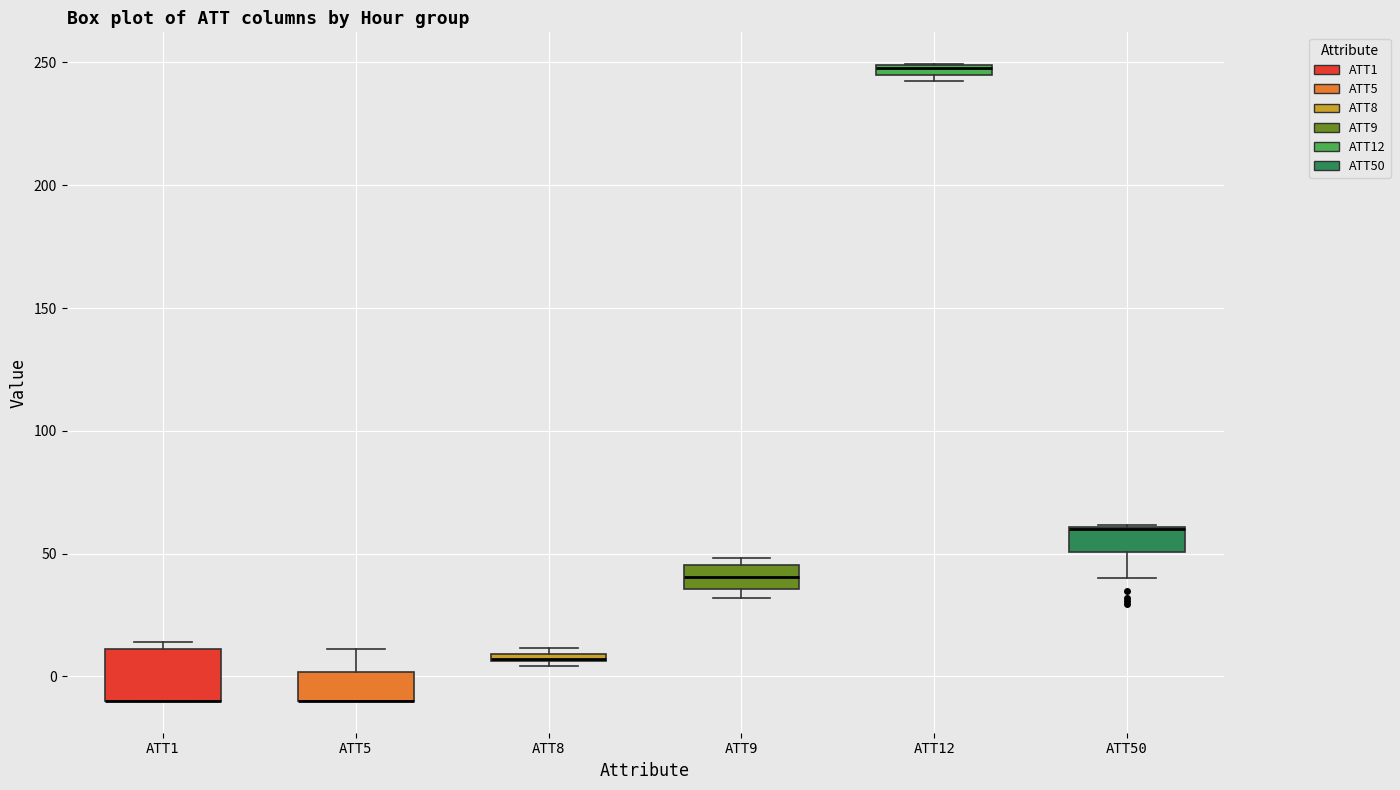

Where is the upper edge of the box for ATT12 on the y-axis? The values are not printed on the chart, so give them approximately, as read against the axis.

250